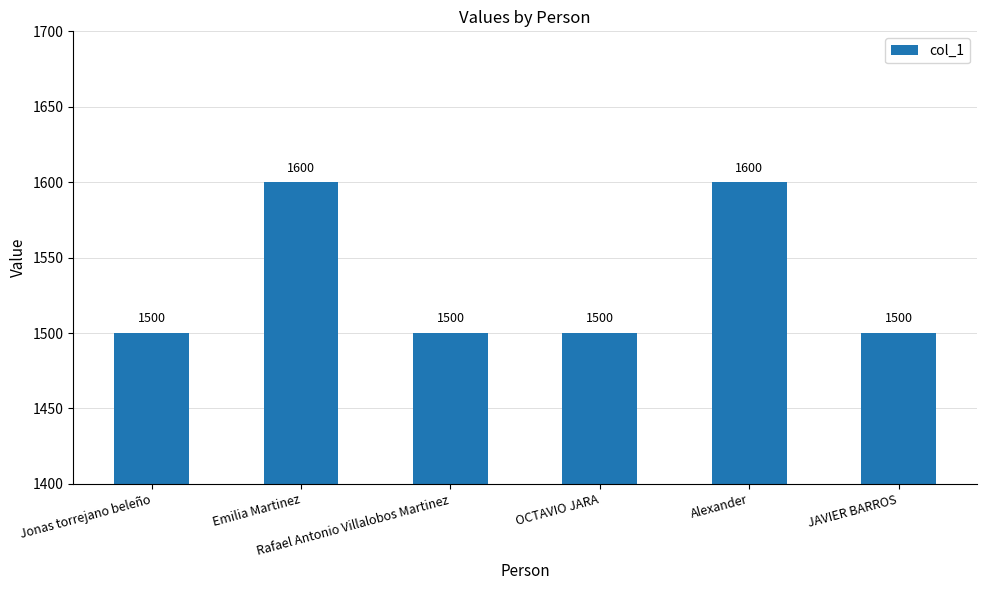

What is the value of the 2nd bar from the left?

1600